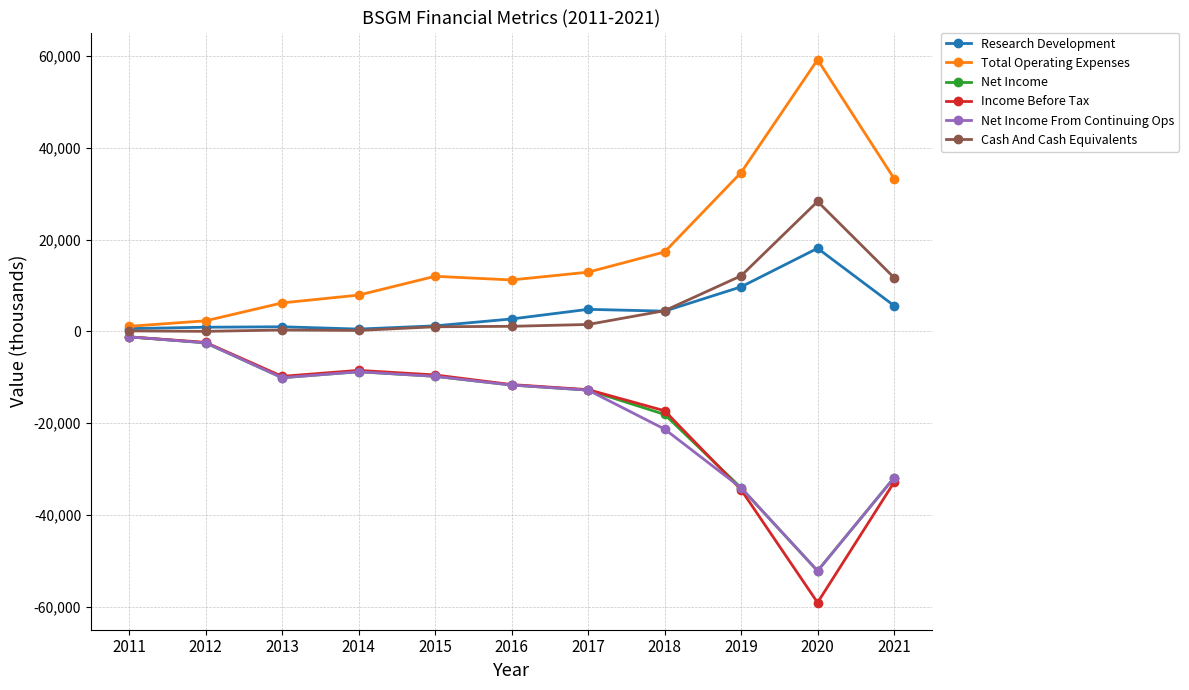

What are all the series names shown in the legend?

Research Development, Total Operating Expenses, Net Income, Income Before Tax, Net Income From Continuing Ops, Cash And Cash Equivalents